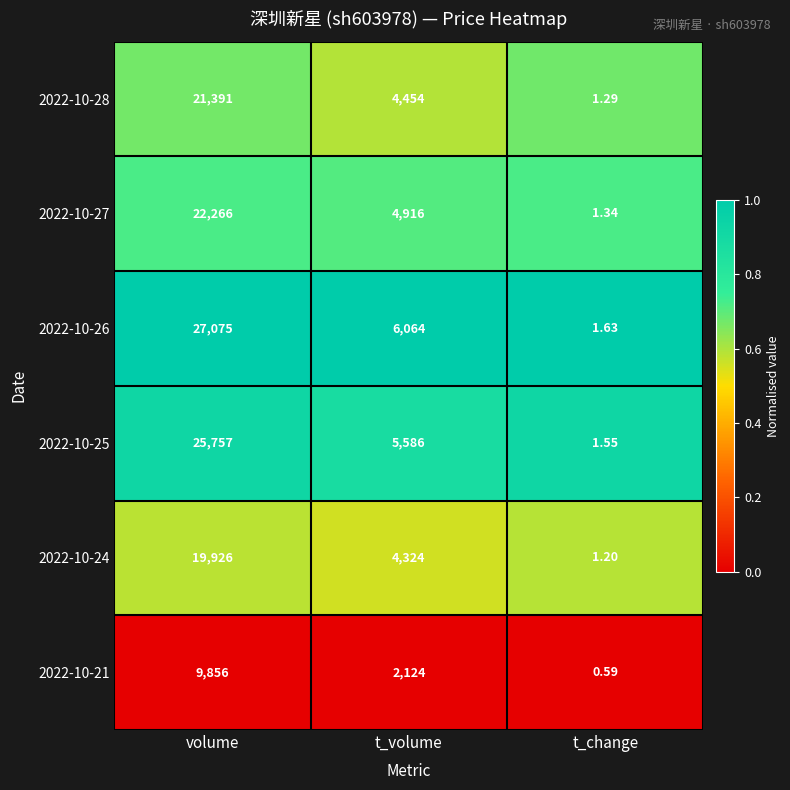

At which label does 2022-10-26 first exceed 6064?

volume